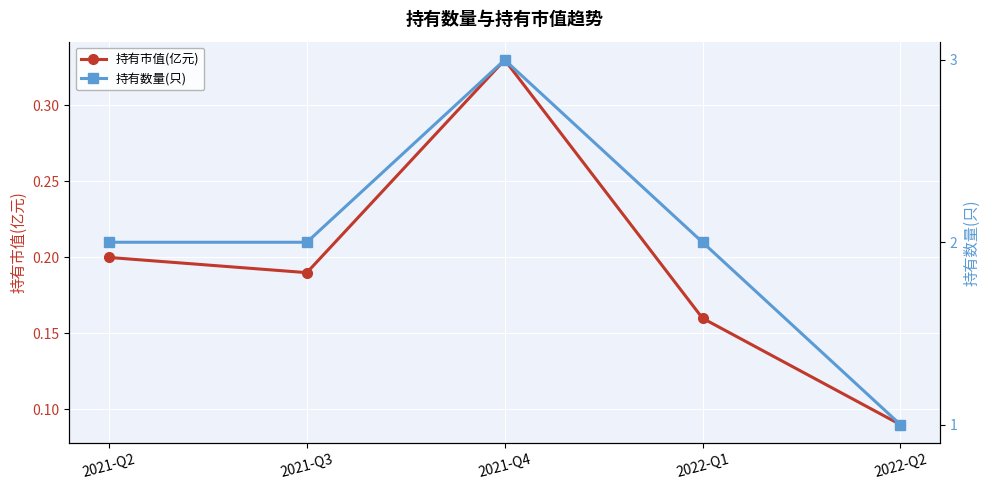

What is the average value of the 持有数量(只) series?

2.0